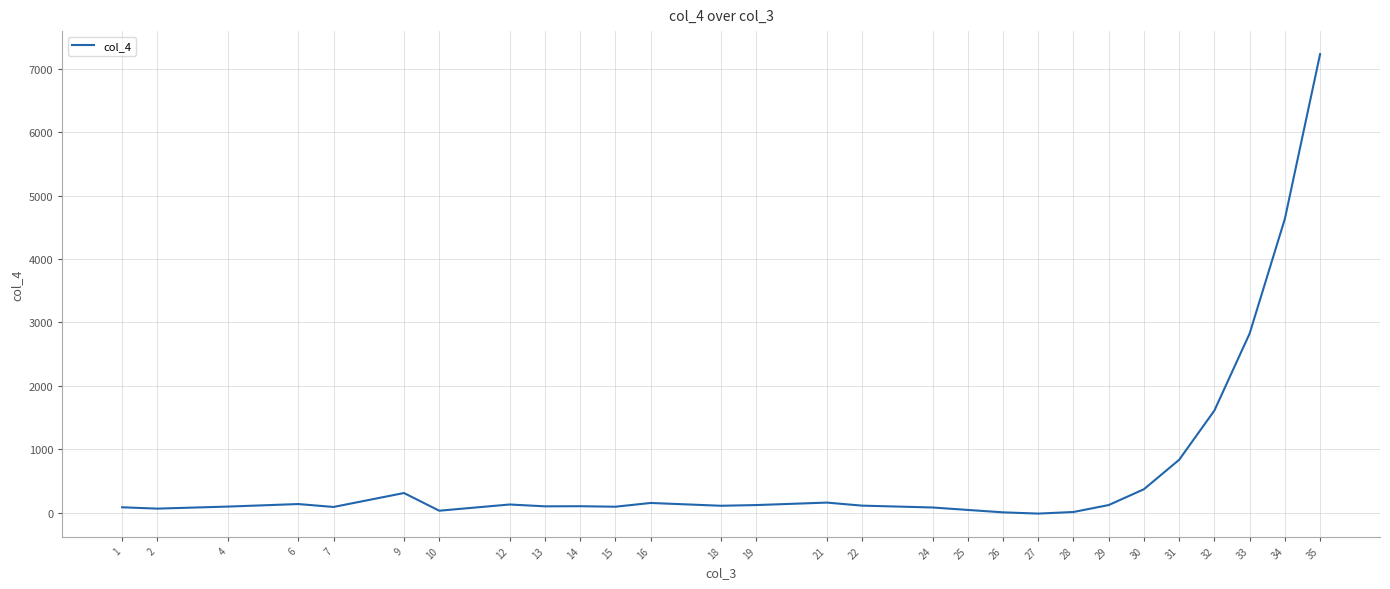

What is the greatest value displayed?

7235.5